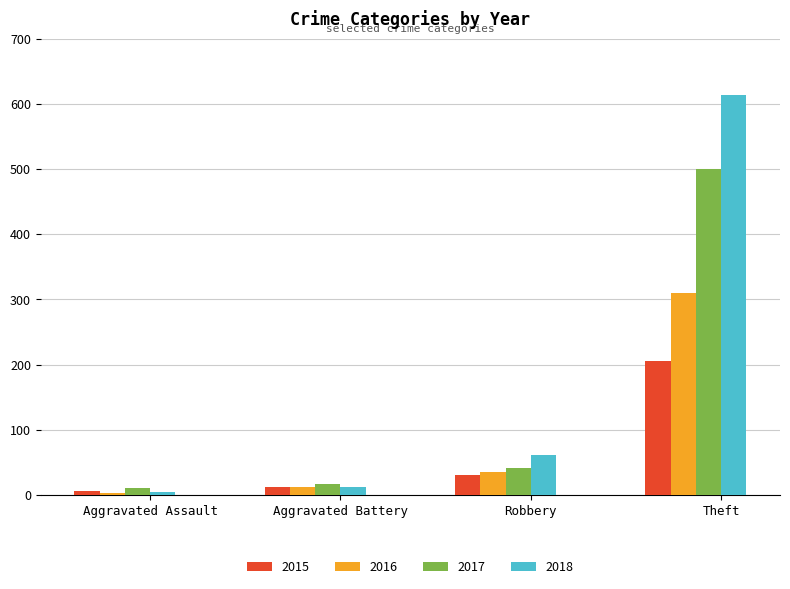

Between Aggravated Assault and Robbery, which series saw the biggest shift?

2018